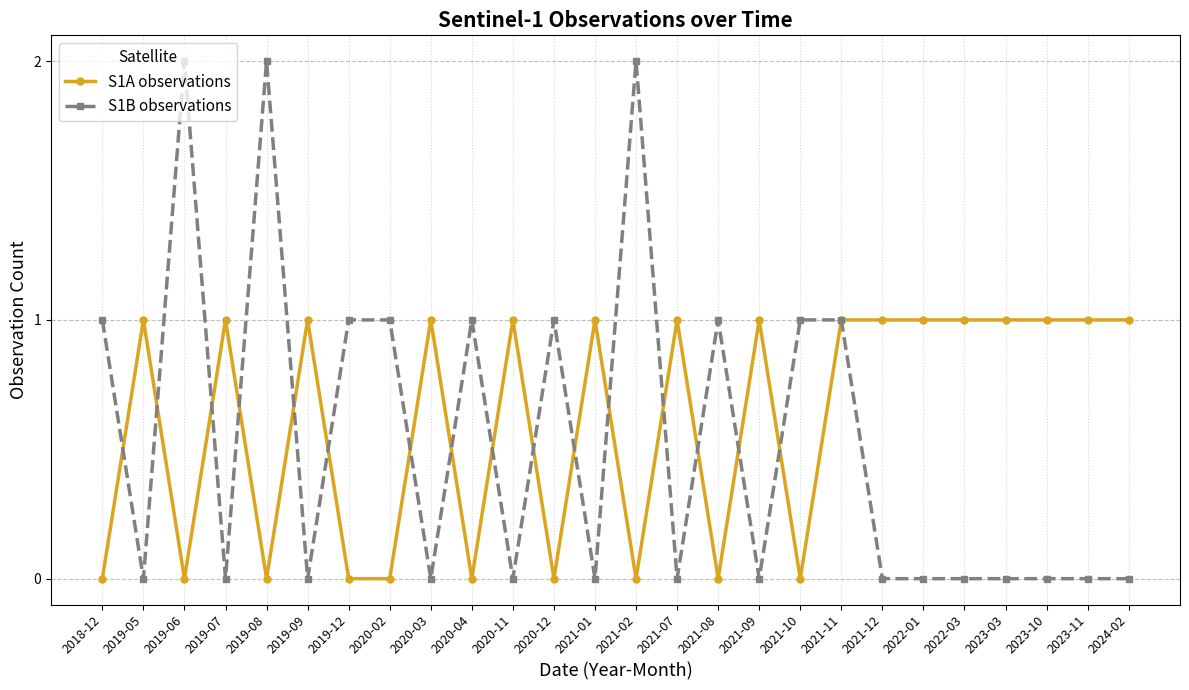

Count the number of data series in this chart.

2